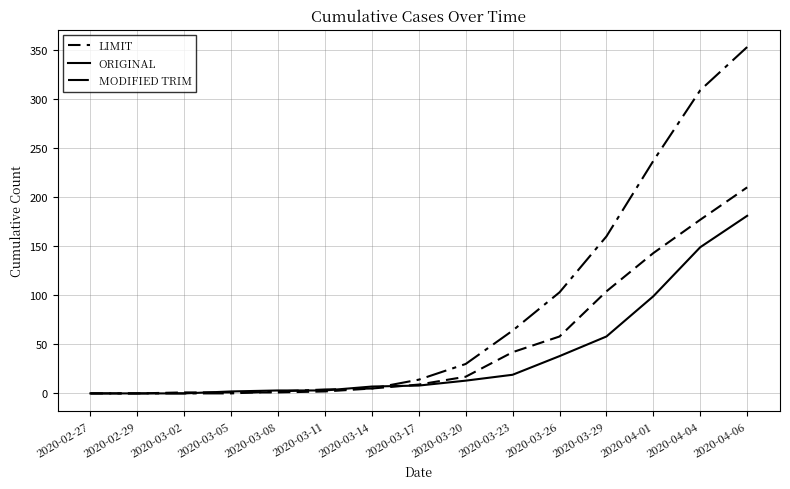

True or false: ORIGINAL has more than 1 interior local peaks.

False